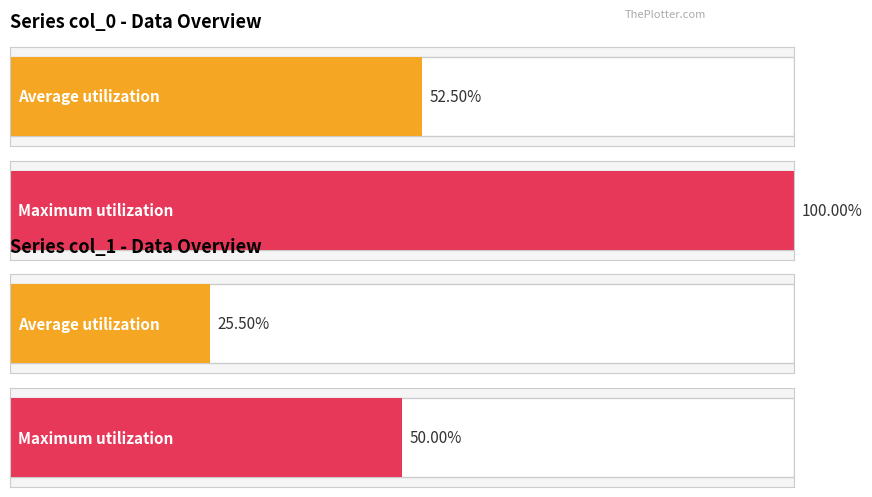

Which series has the largest range (max minus min)?

col_0